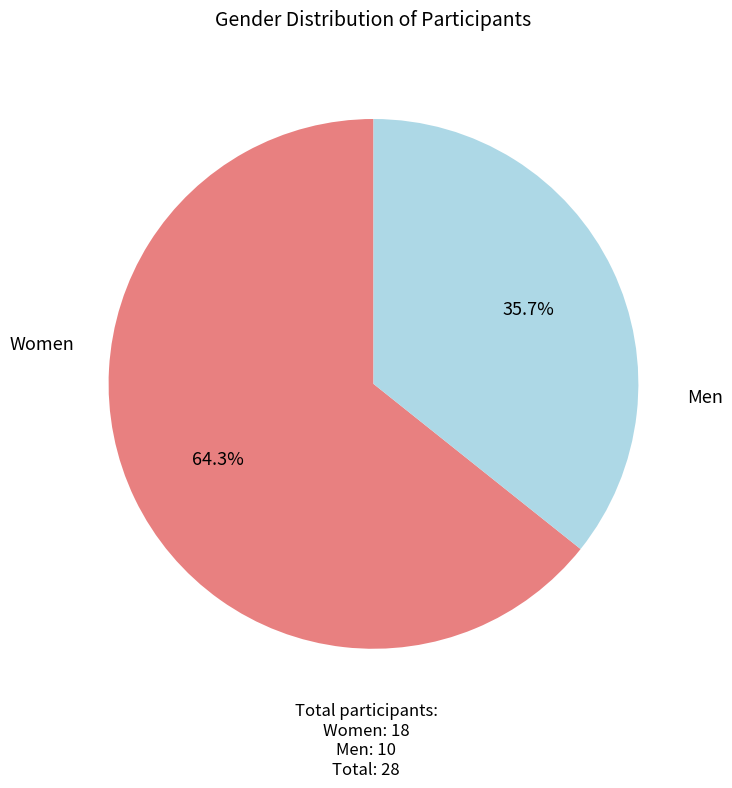

Is there any slice that represents more than half of the pie?

Yes